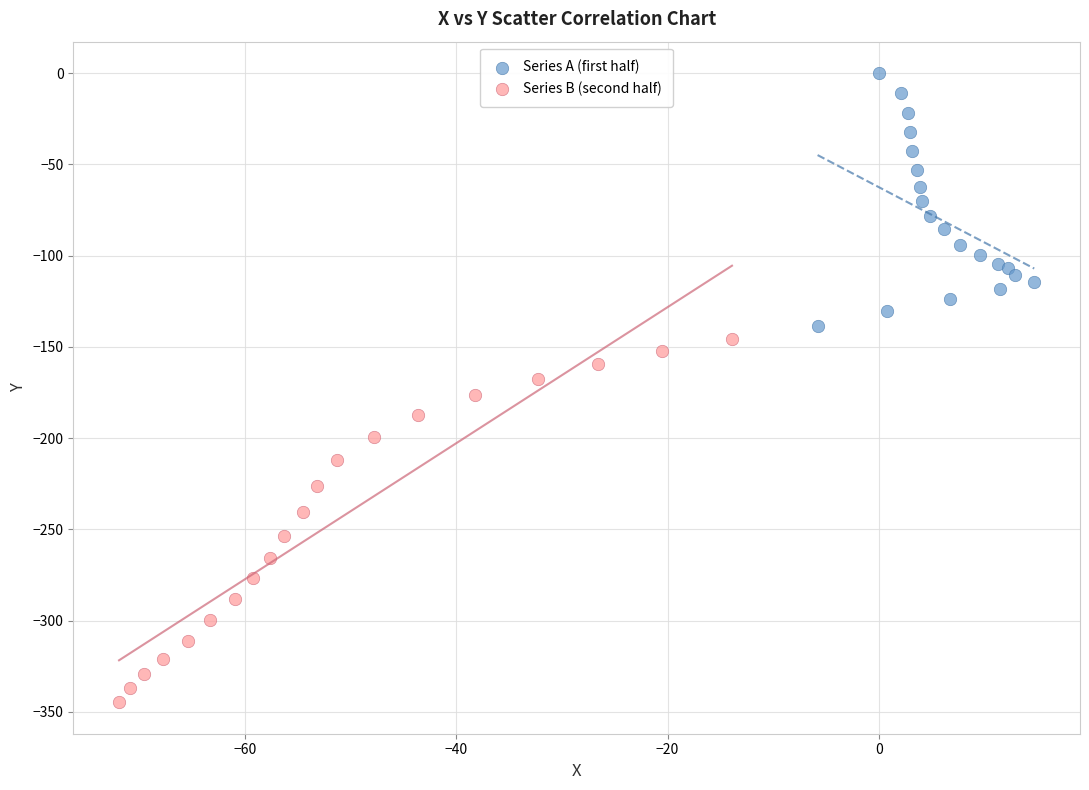

Which series has the largest Y range (max minus min)?

Series B (second half)